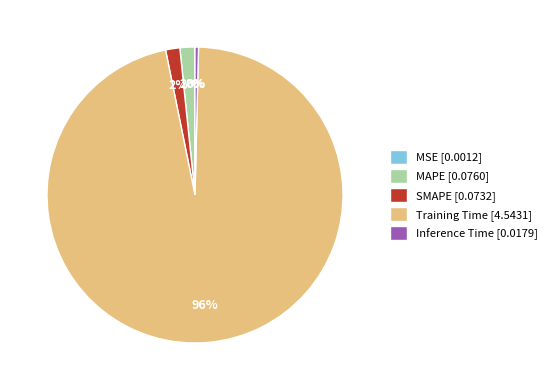

Does MAPE account for over 50% of the chart?

No